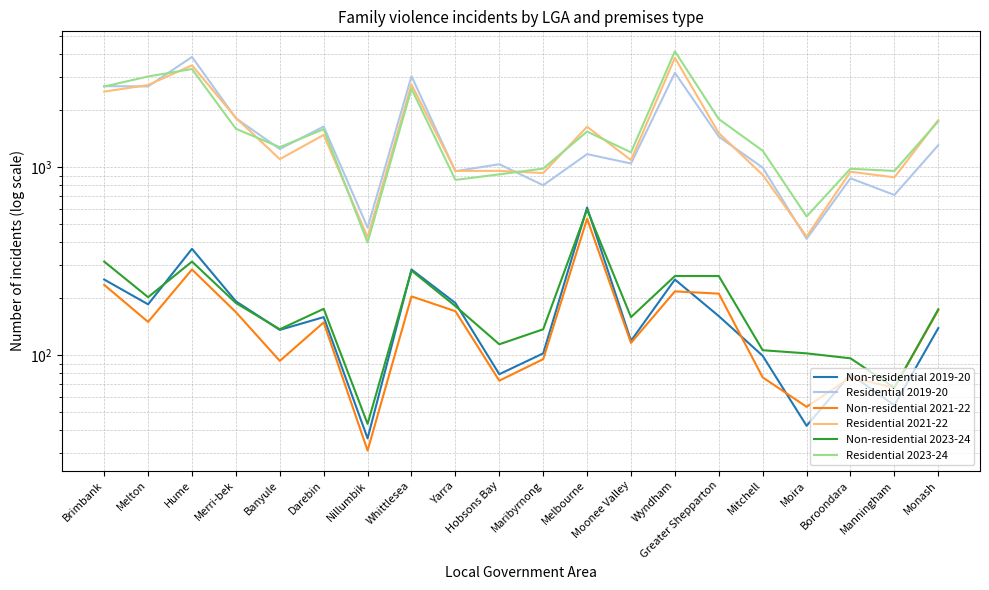

Between Banyule and Manningham, which series saw the biggest shift?

Residential 2019-20